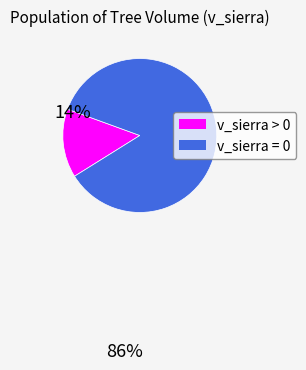

Is there any slice that represents more than half of the pie?

Yes